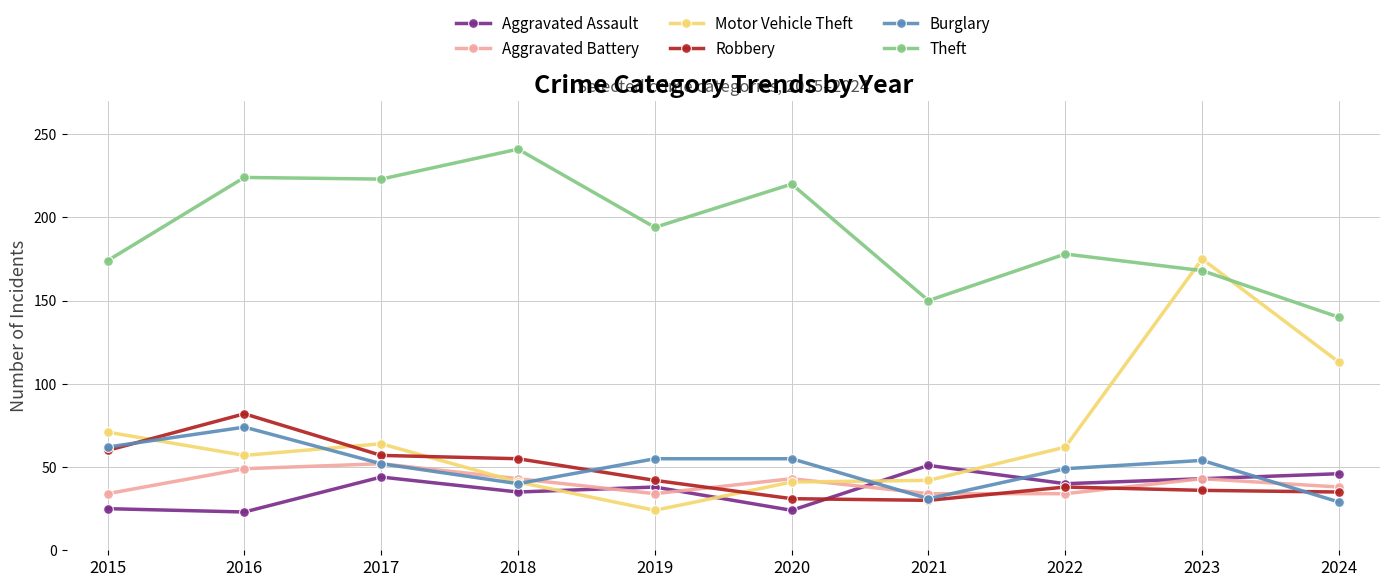

The Motor Vehicle Theft series shows 175 at 2023. True or false?

True